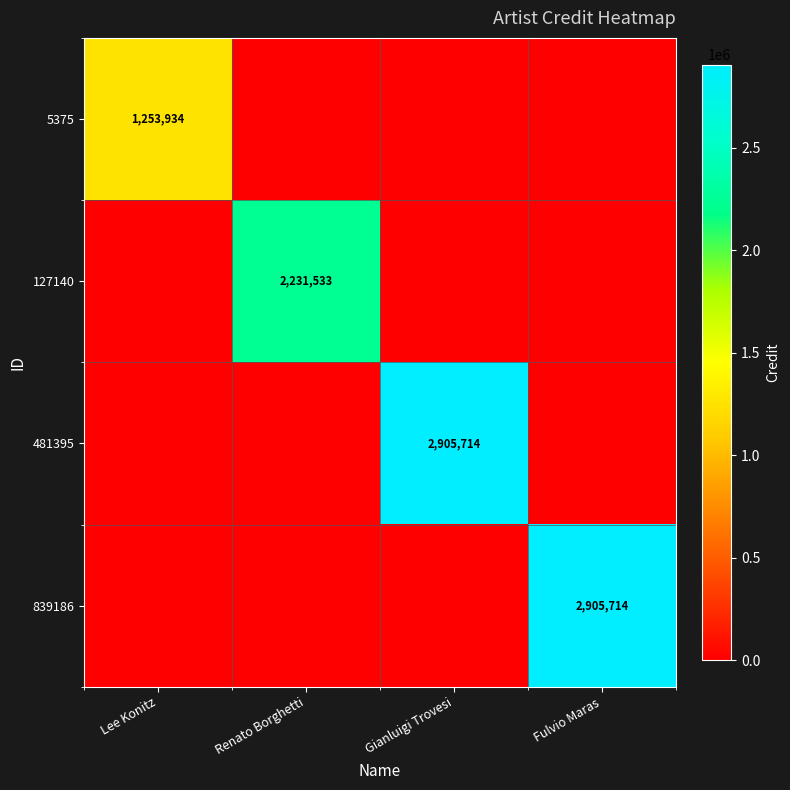

True or false: 481395 has a value of 2905714 at Gianluigi Trovesi.

True